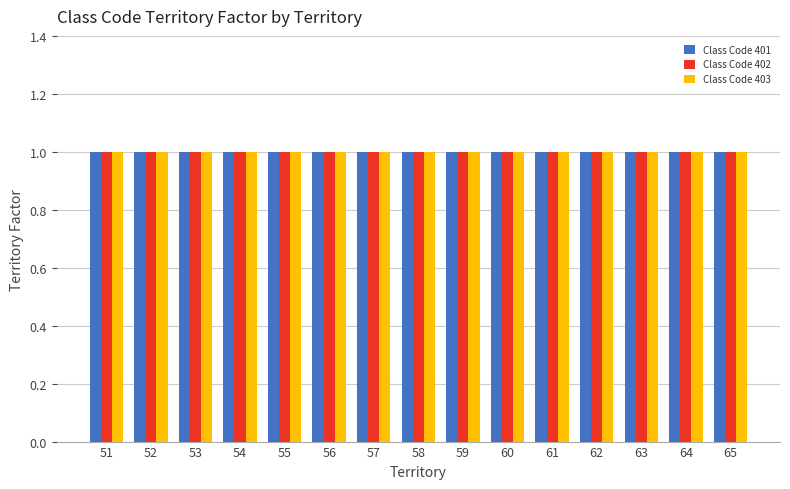

At which label is Class Code 401 closest to 1?

51